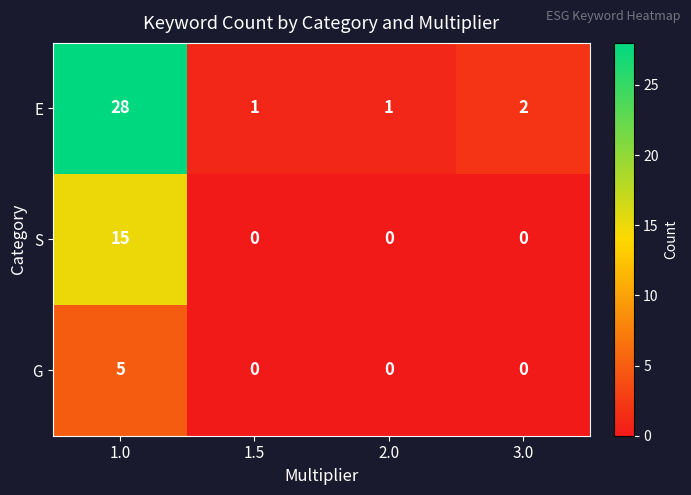

What is the maximum value shown in the chart?

28